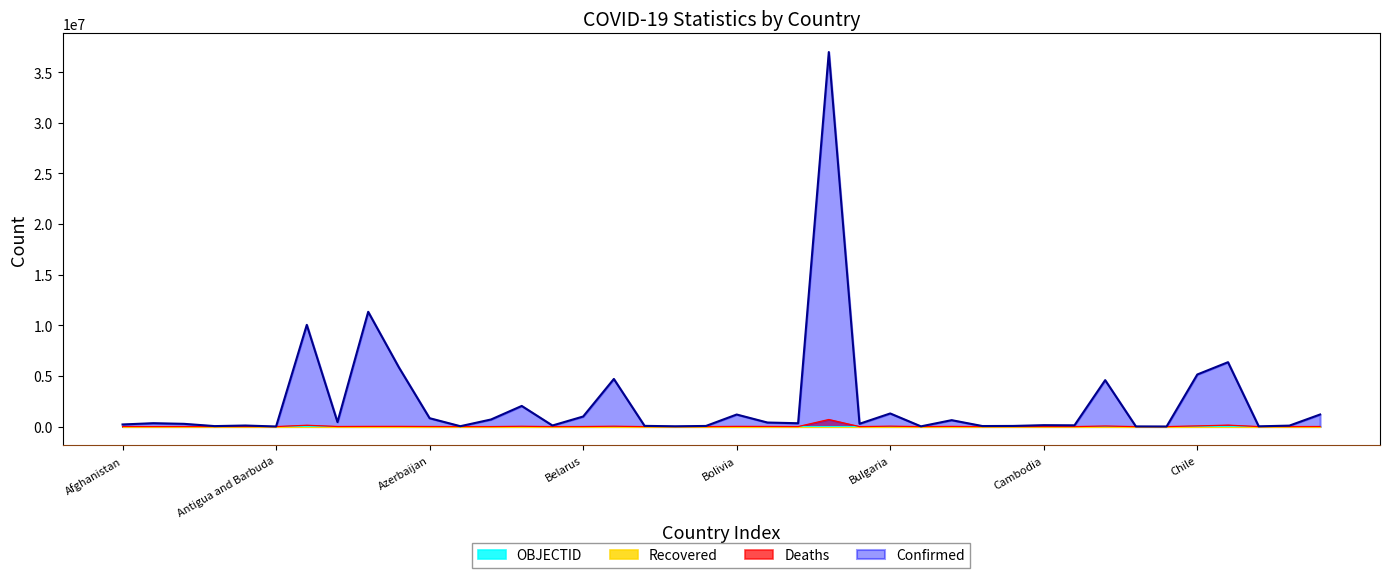

True or false: Confirmed and Deaths cross at least once.

False